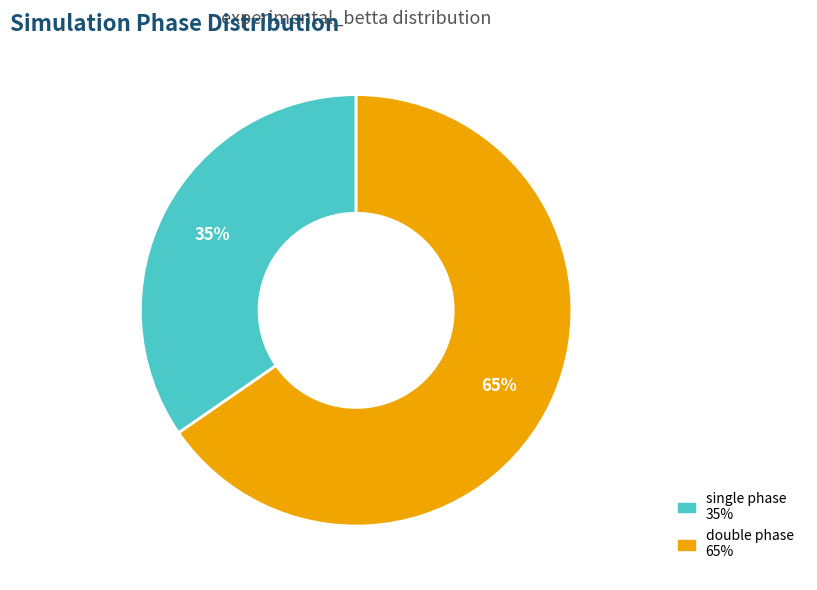

What percentage is the single phase slice, to the nearest percent?

35%